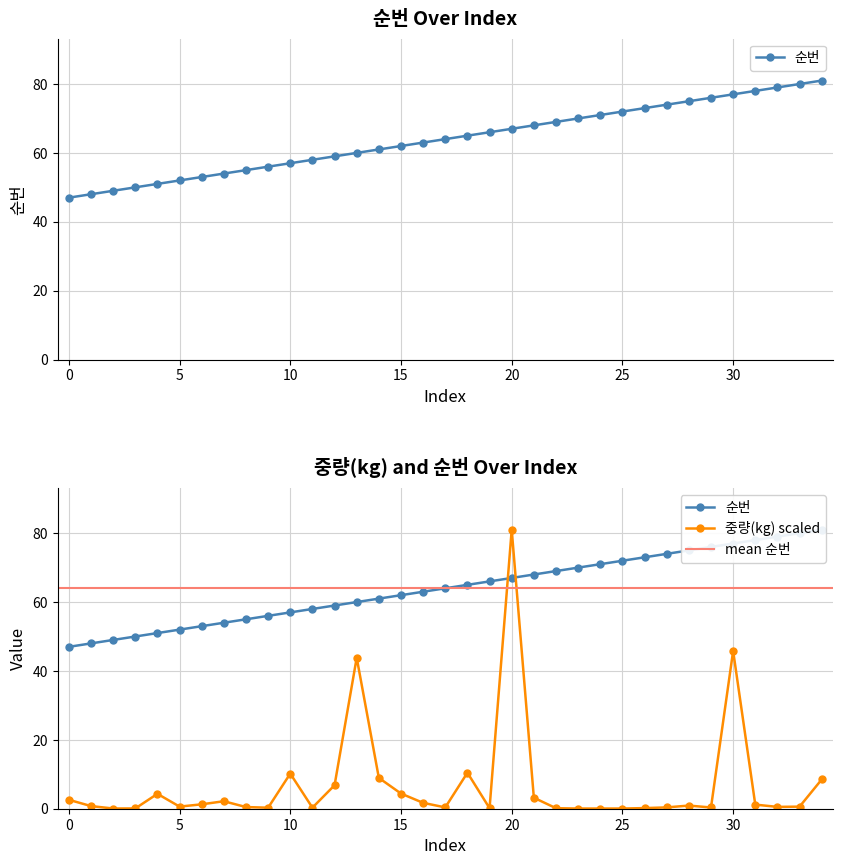

What is the difference between the second highest and second lowest values in the 중량(kg) series?

45.8